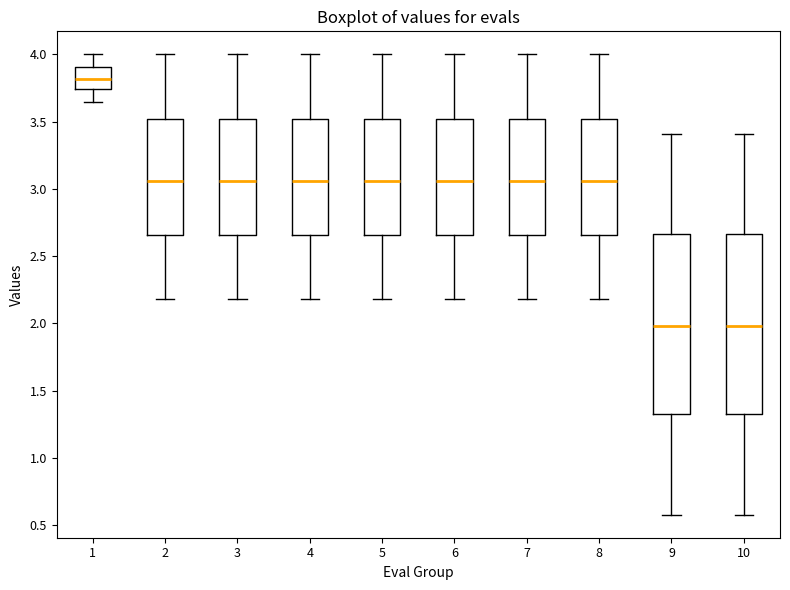

Reading left to right, transcribe this box plot: for each box, give where its median line is, the range the box spans, and where its two whiskers end, as read against the y-axis. The values are not printed on the chart, so give them approximately, as read against the axis.

1: median 3.80, box 3.75 to 3.90, whiskers 3.65 to 4.00
2: median 3.05, box 2.65 to 3.50, whiskers 2.20 to 4.00
3: median 3.05, box 2.65 to 3.50, whiskers 2.20 to 4.00
4: median 3.05, box 2.65 to 3.50, whiskers 2.20 to 4.00
5: median 3.05, box 2.65 to 3.50, whiskers 2.20 to 4.00
6: median 3.05, box 2.65 to 3.50, whiskers 2.20 to 4.00
7: median 3.05, box 2.65 to 3.50, whiskers 2.20 to 4.00
8: median 3.05, box 2.65 to 3.50, whiskers 2.20 to 4.00
9: median 2.00, box 1.30 to 2.65, whiskers 0.60 to 3.40
10: median 2.00, box 1.30 to 2.65, whiskers 0.60 to 3.40